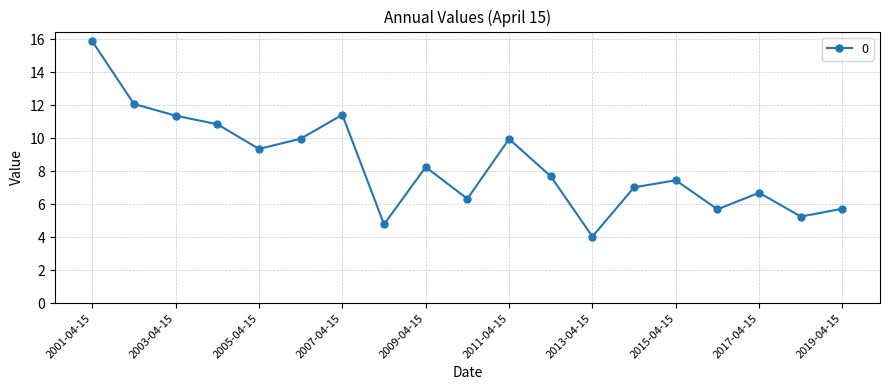

What is the smallest value displayed?

4.0